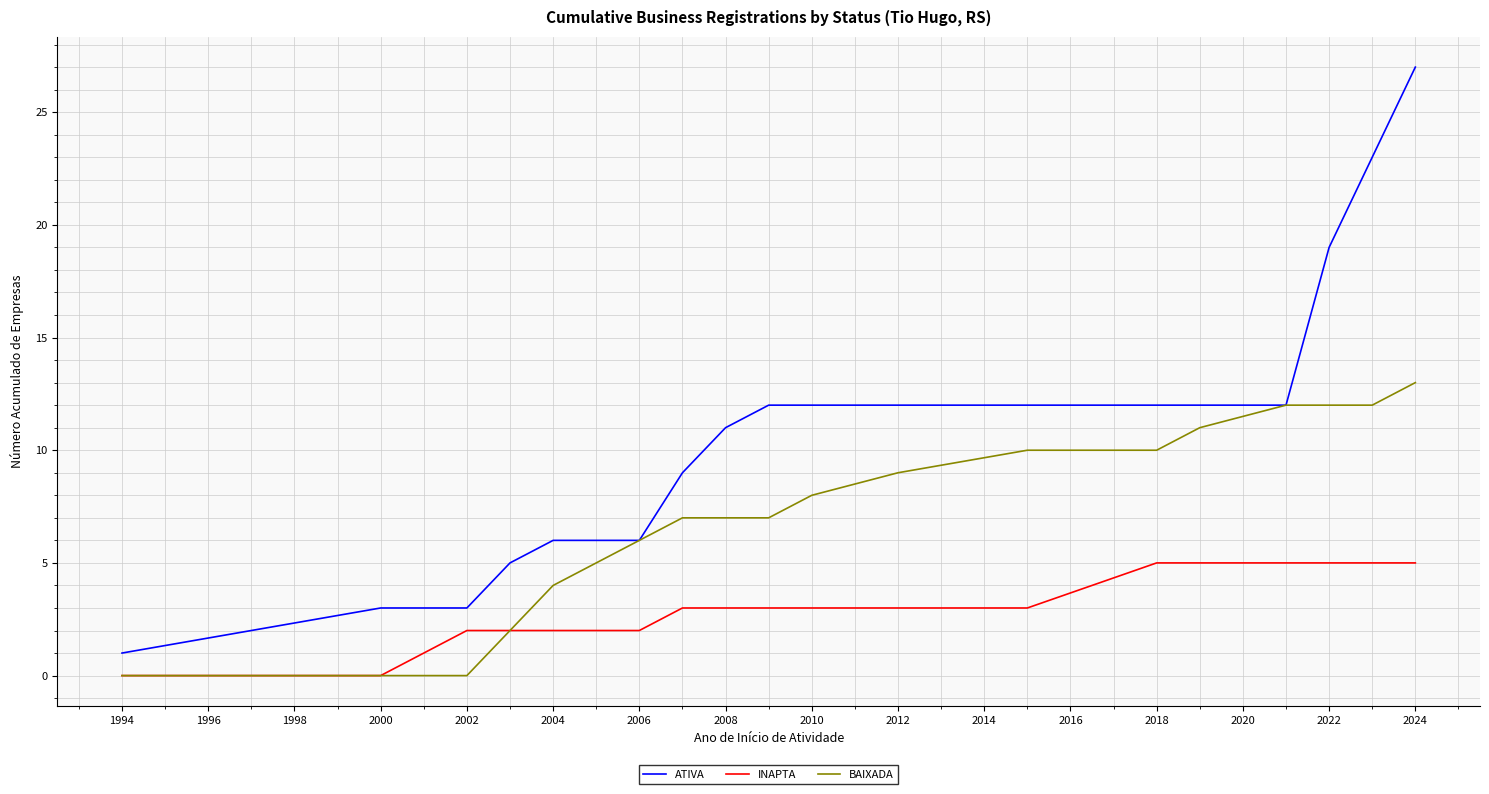

What is the maximum value for BAIXADA?

13